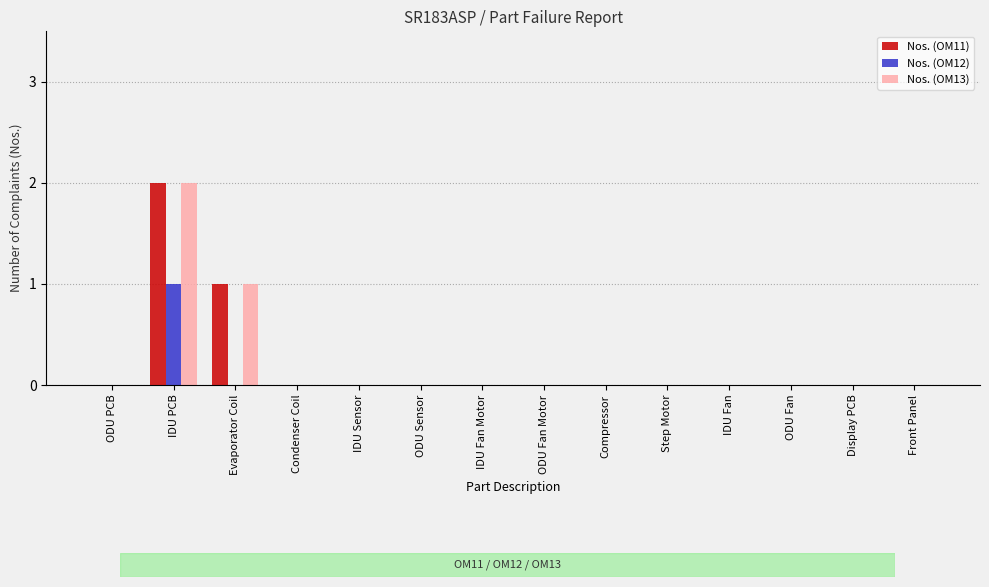

At which category does the chart reach its peak across all series?

IDU PCB